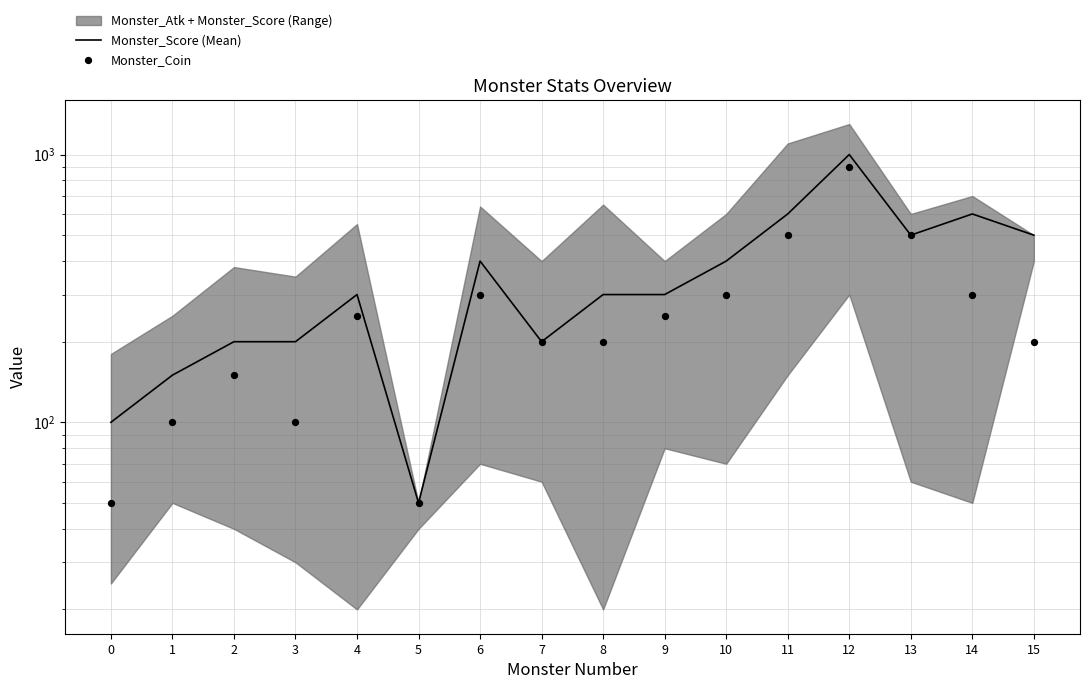

Is the value of Monster_Score (Mean) at 8 greater than the value of Monster_Coin at 14?

No